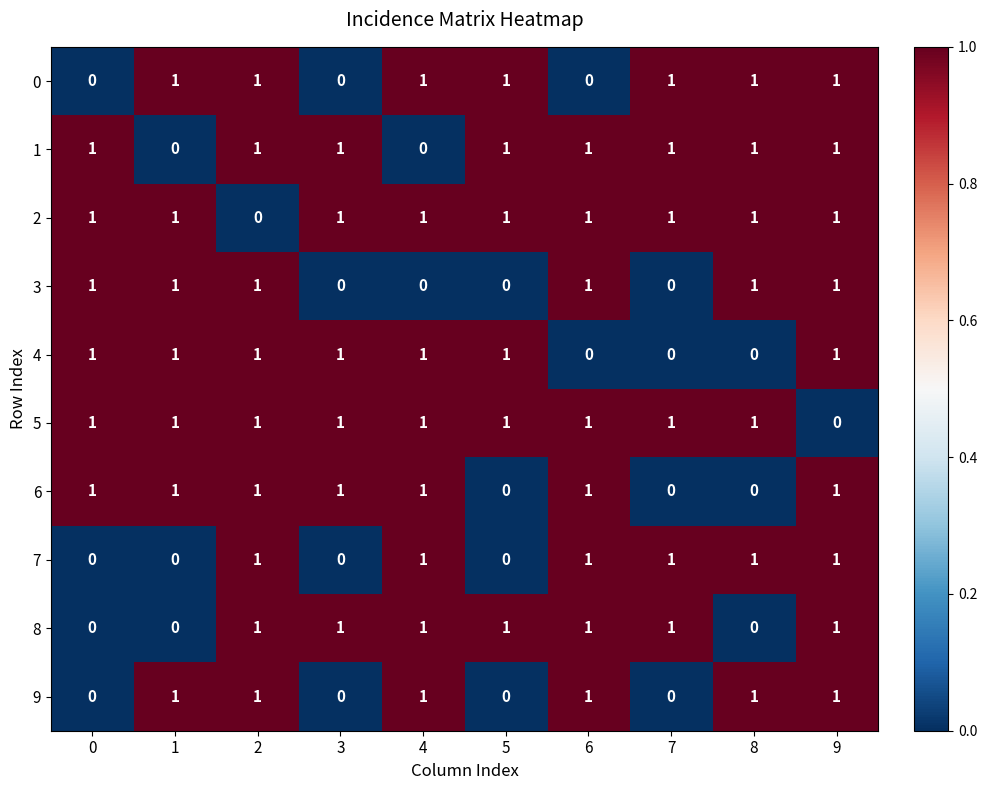

The value of 6 at 4 is 1. True or false?

True